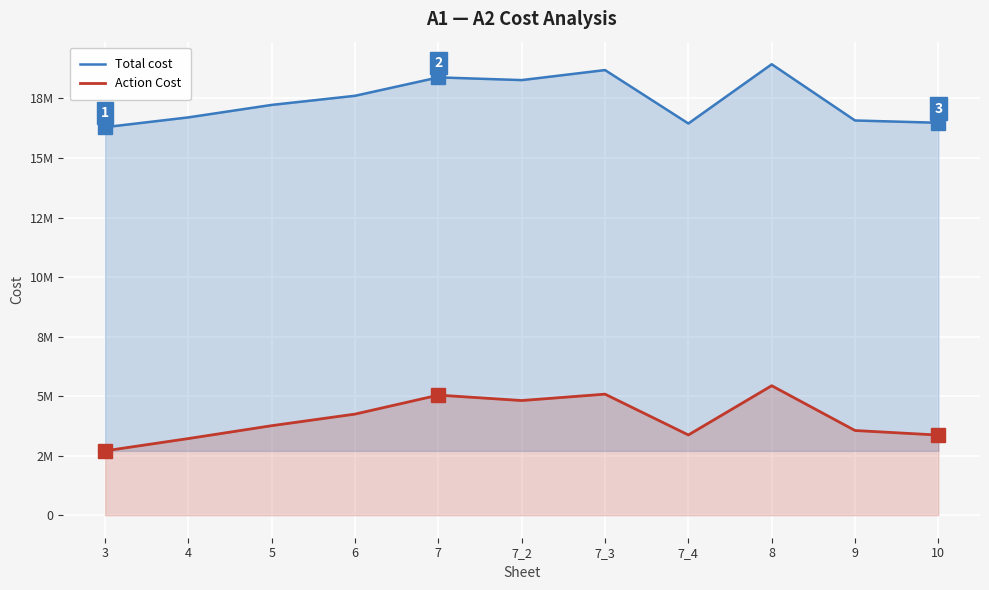

Between 7_3 and 6, which is larger?

7_3